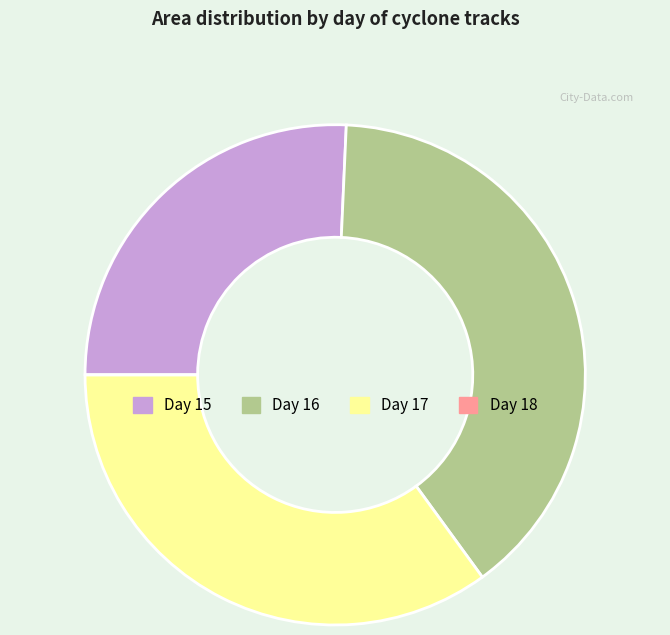

Is there a majority slice in this chart?

No